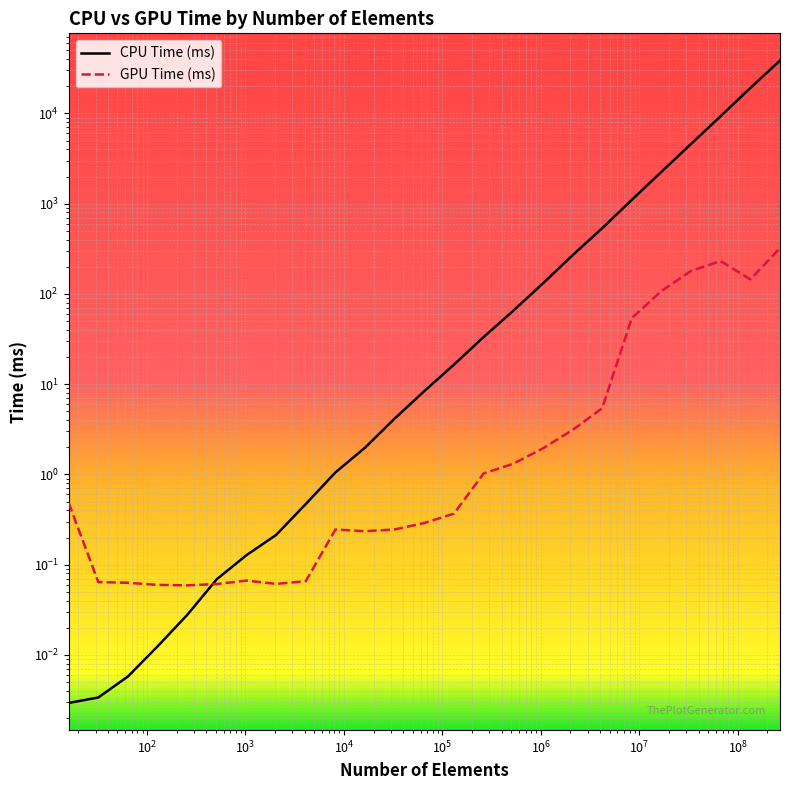

What is the average value of the CPU Time (ms) series?

3046.8